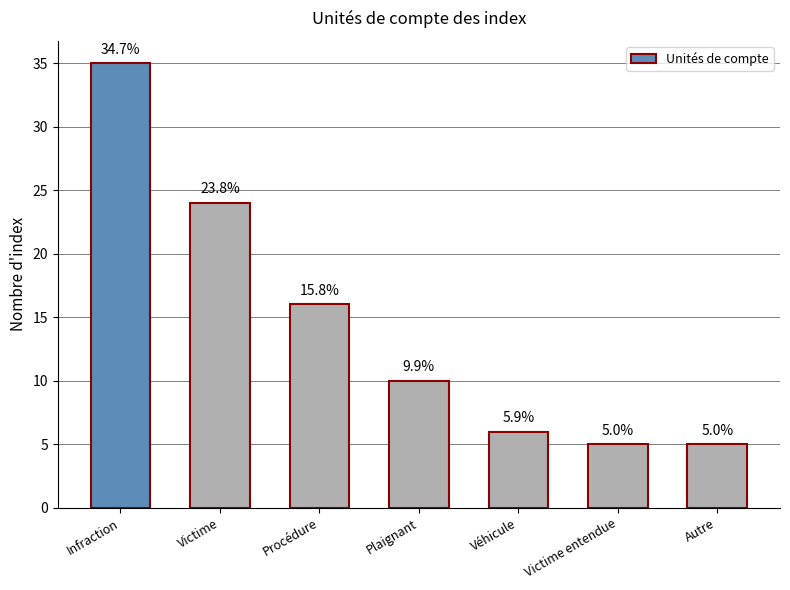

Does the chart contain any negative values?

No